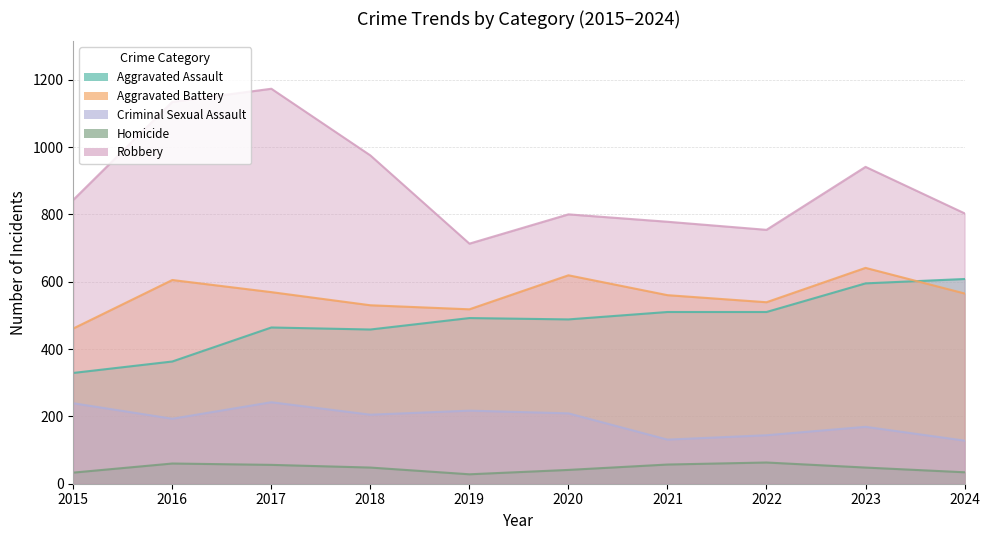

Reading right to left, extract all data points from this chart.

Aggravated Assault: 2024=608	2023=595	2022=510	2021=510	2020=488	2019=492	2018=458	2017=464	2016=363	2015=329
Aggravated Battery: 2024=565	2023=641	2022=539	2021=560	2020=619	2019=518	2018=530	2017=569	2016=605	2015=461
Criminal Sexual Assault: 2024=128	2023=169	2022=144	2021=131	2020=209	2019=217	2018=205	2017=242	2016=193	2015=239
Homicide: 2024=34	2023=48	2022=63	2021=57	2020=41	2019=28	2018=48	2017=56	2016=60	2015=33
Robbery: 2024=803	2023=941	2022=754	2021=778	2020=800	2019=713	2018=975	2017=1173	2016=1134	2015=843